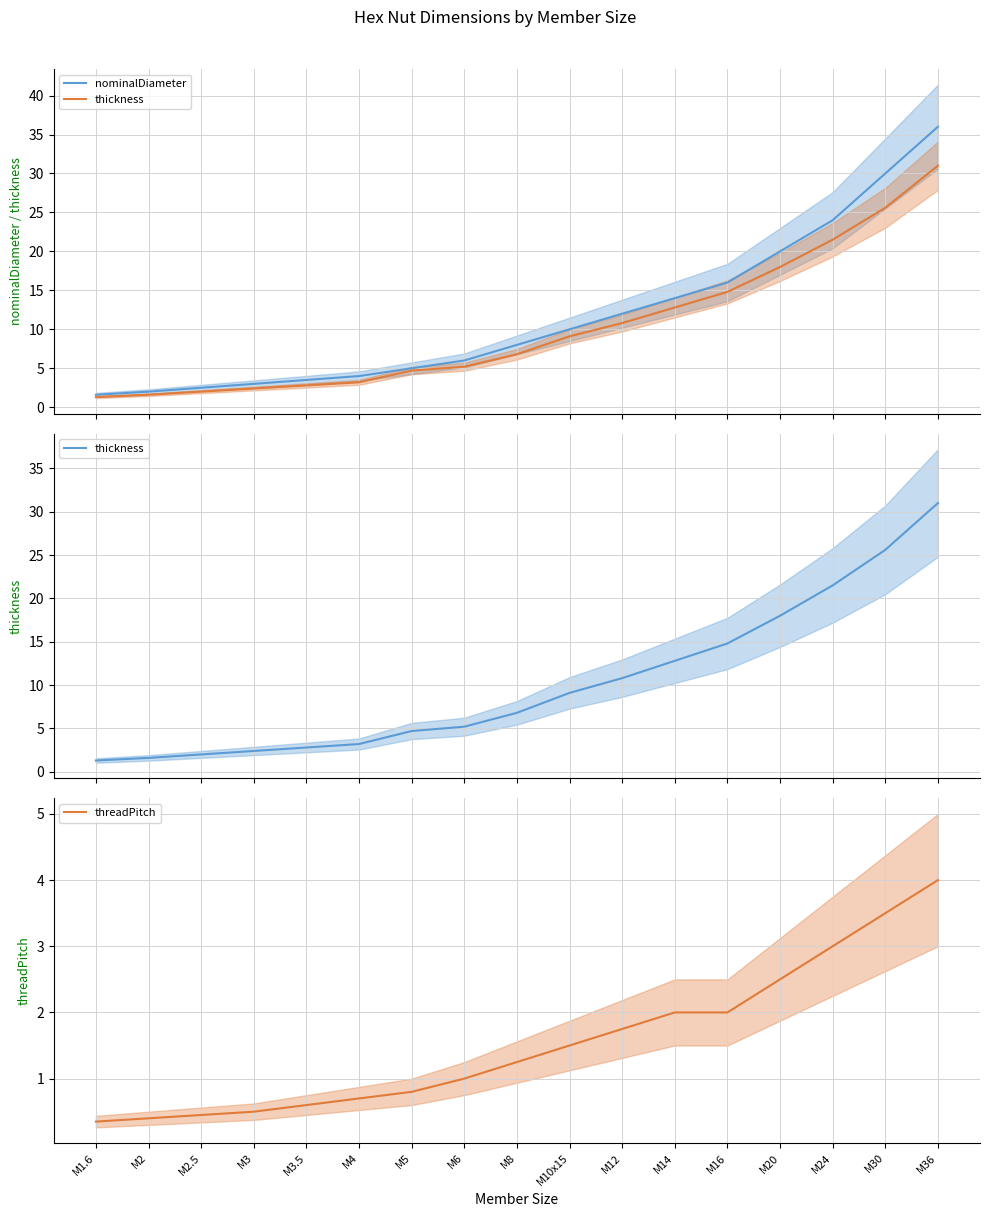

Between M14 and M3, which is larger?

M14